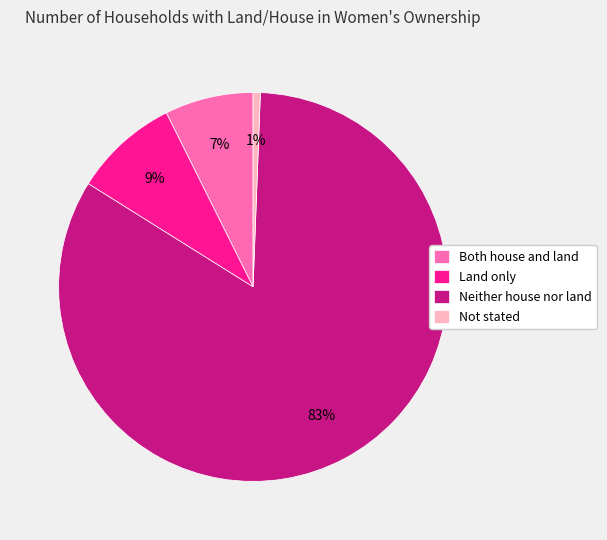

What is the largest slice in the pie chart?

Neither house nor land